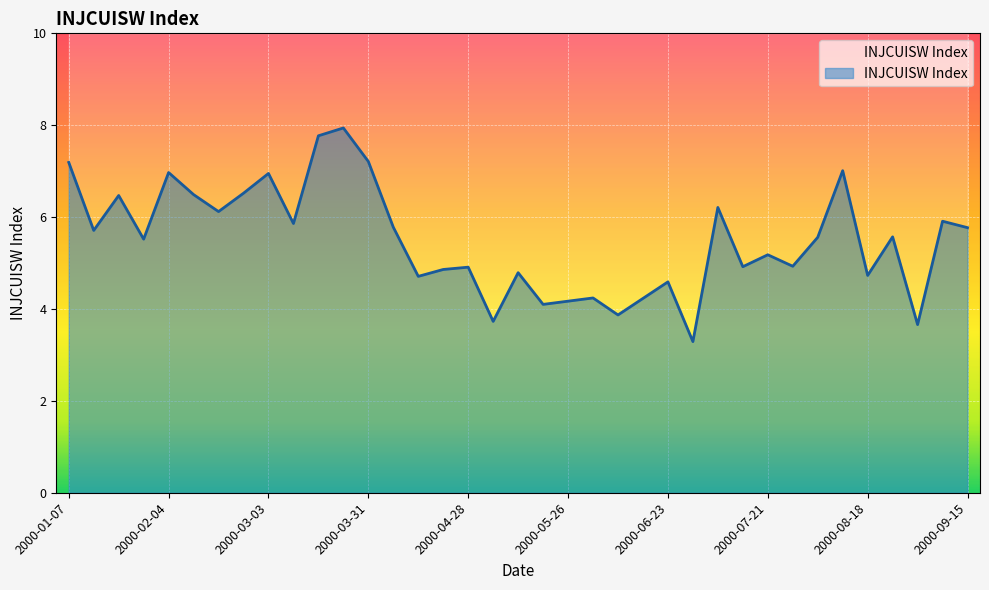

Which category has the lowest value across all series?

2000-06-30